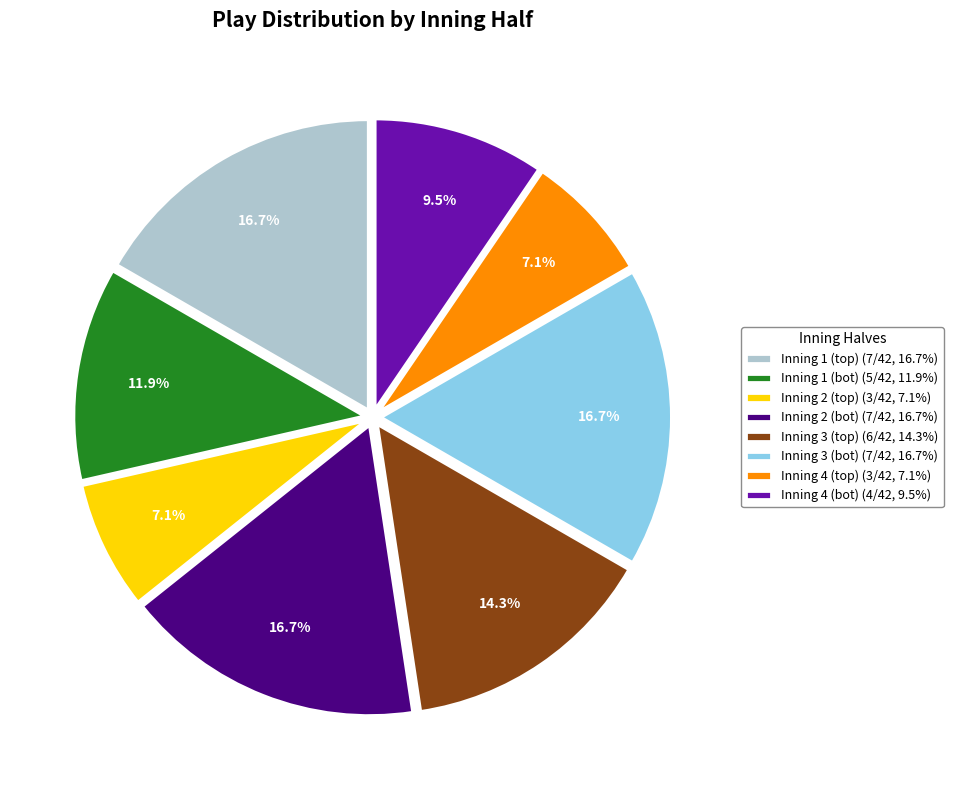

Approximately how many times larger is the value at Inning 3 (bot) (7/42, 16.7%) compared to Inning 1 (bot) (5/42, 11.9%)?

1.4